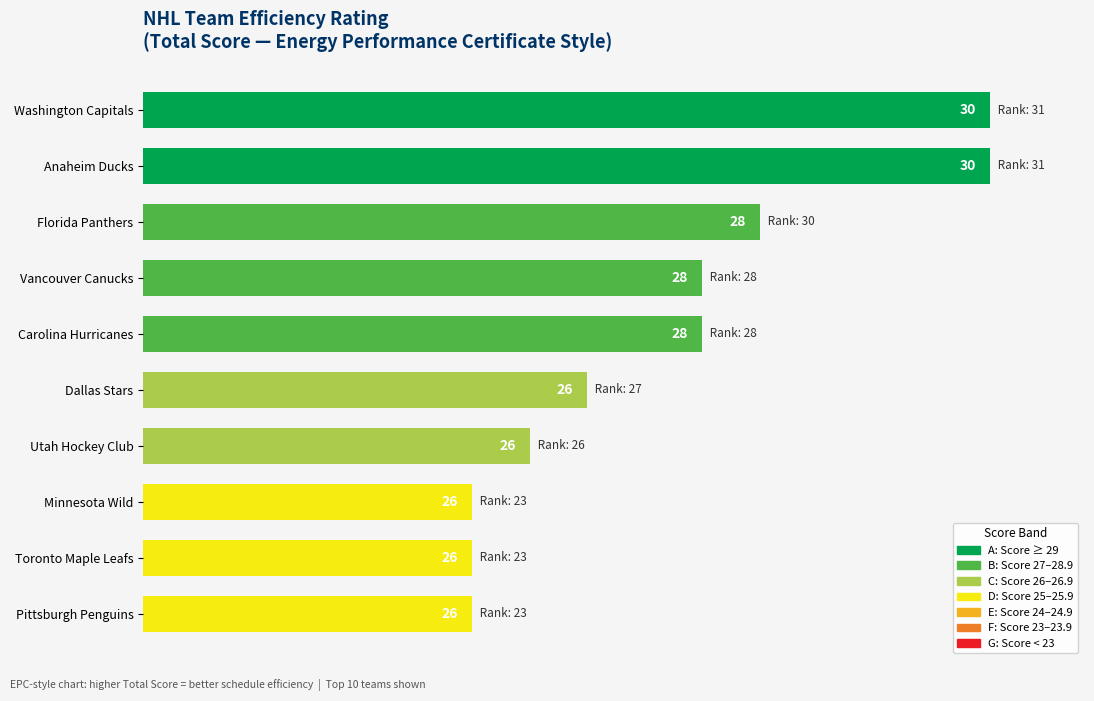

How many bars are there in total?

10